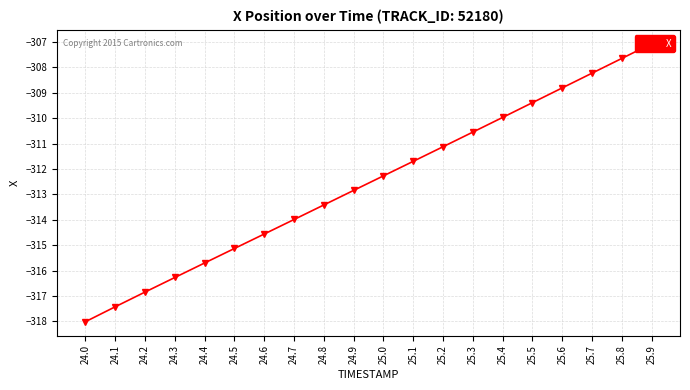

Rank the categories by value from lowest to highest.

24.0, 24.1, 24.2, 24.3, 24.4, 24.5, 24.6, 24.7, 24.8, 24.9, 25.0, 25.1, 25.2, 25.3, 25.4, 25.5, 25.6, 25.7, 25.8, 25.9